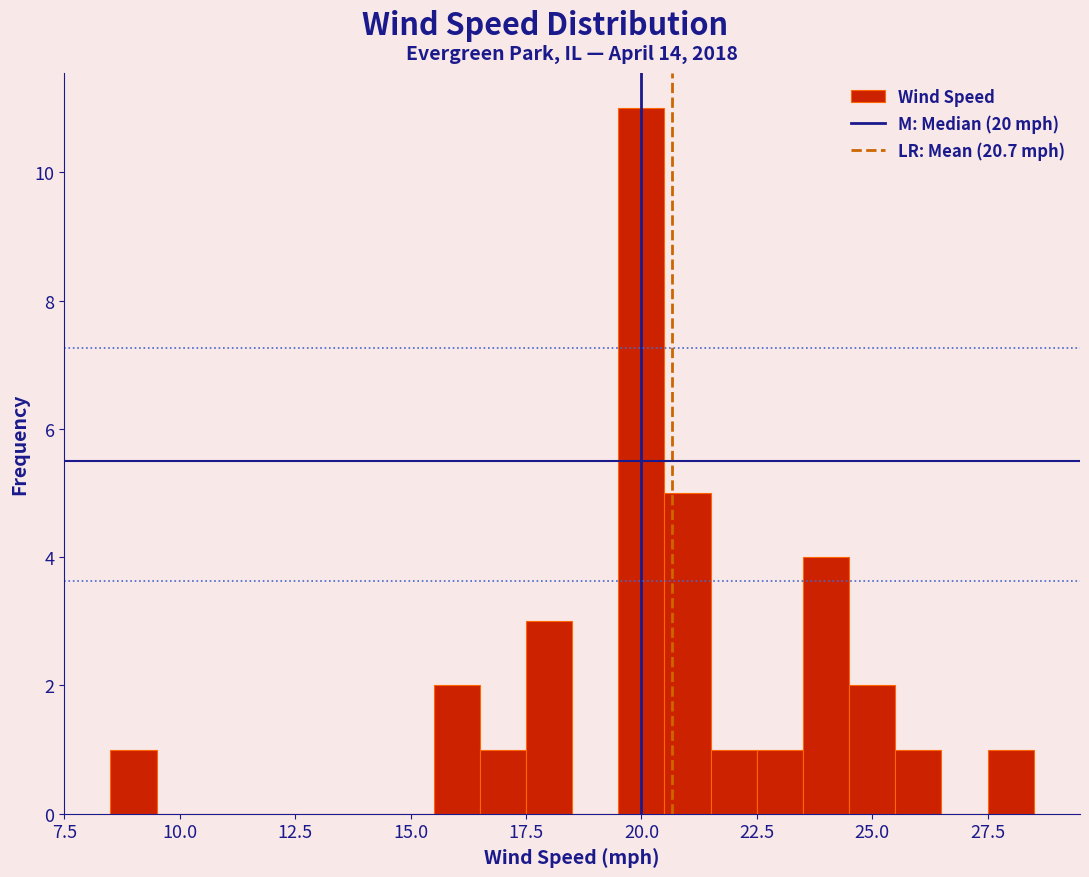

Read against the x-axis, roughly where is the centre of the tallest bar?

20.0